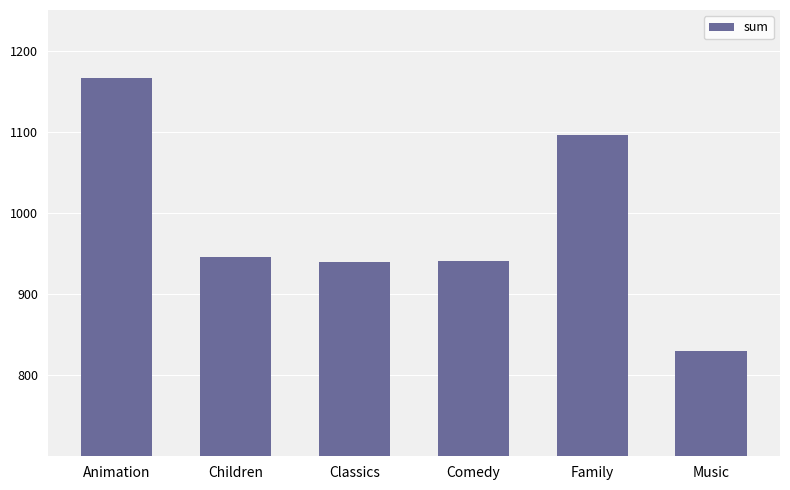

What is the difference between the maximum and second lowest values?

227